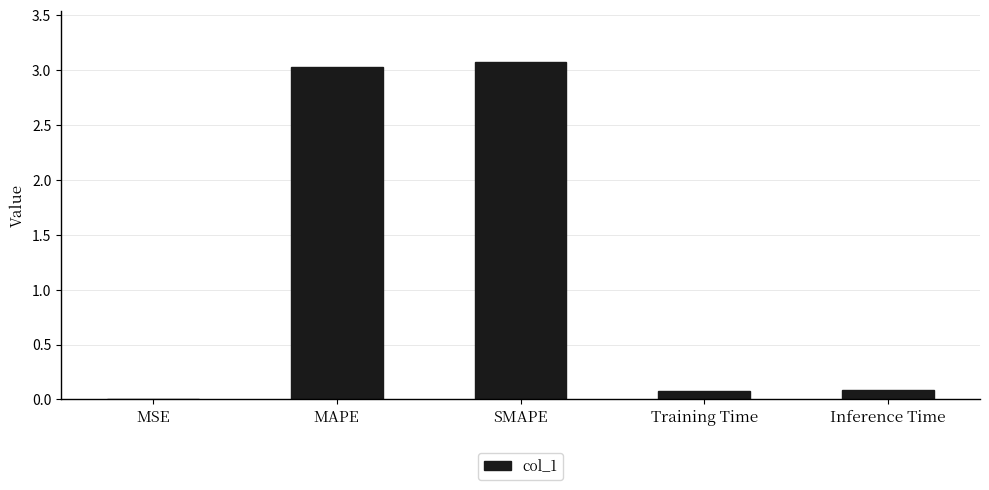

What is the sum of all values?

6.3